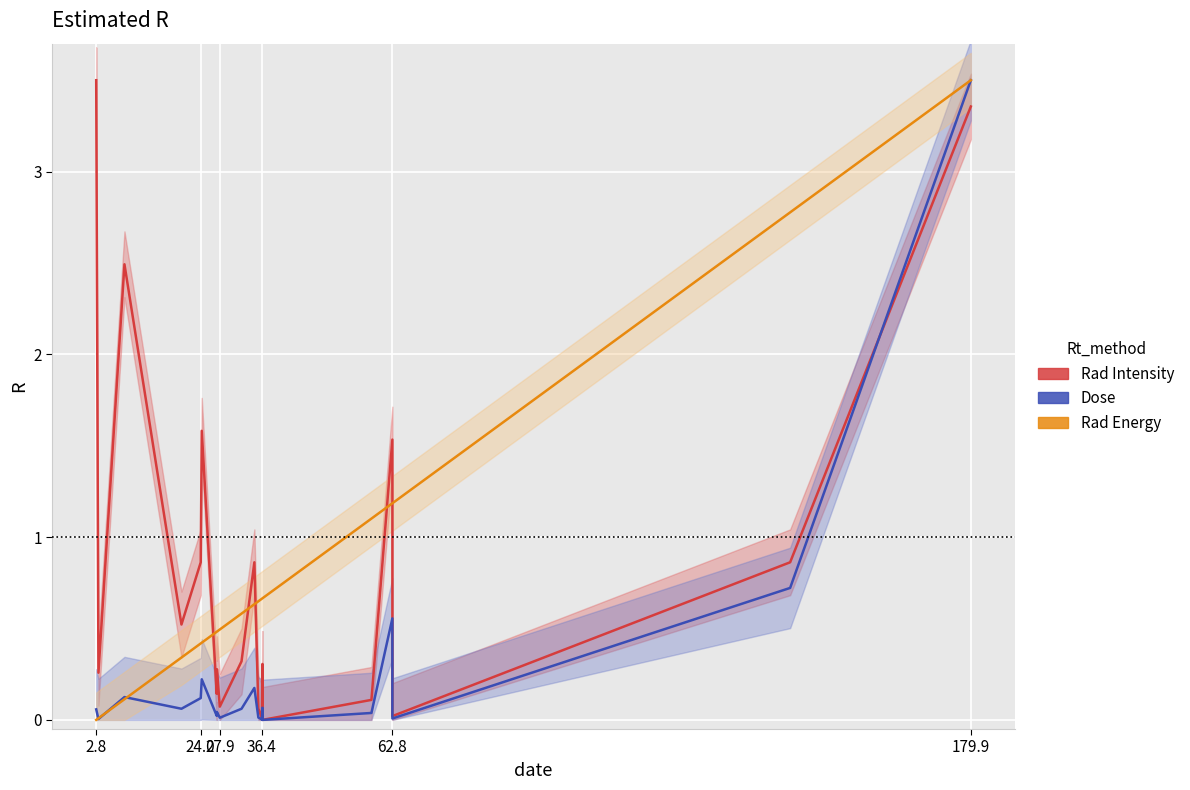

Reading left to right, extract all data points from this chart.

Rad Intensity: 3.5	0.3	2.5	0.5	0.9	1.6	0.1	0.3	0.1	0.3	0.9	0.1	0.0	0.3	0.0	0.1	1.5	0.0	0.9	3.4
Dose: 0.1	0.0	0.1	0.1	0.1	0.2	0.0	0.0	0.0	0.1	0.2	0.0	0.0	0.1	0.0	0.0	0.6	0.0	0.7	3.5
Rad Energy: 0.0	0.0	0.1	0.3	0.4	0.4	0.5	0.5	0.5	0.6	0.6	0.6	0.7	0.7	0.7	1.1	1.2	1.2	2.8	3.5